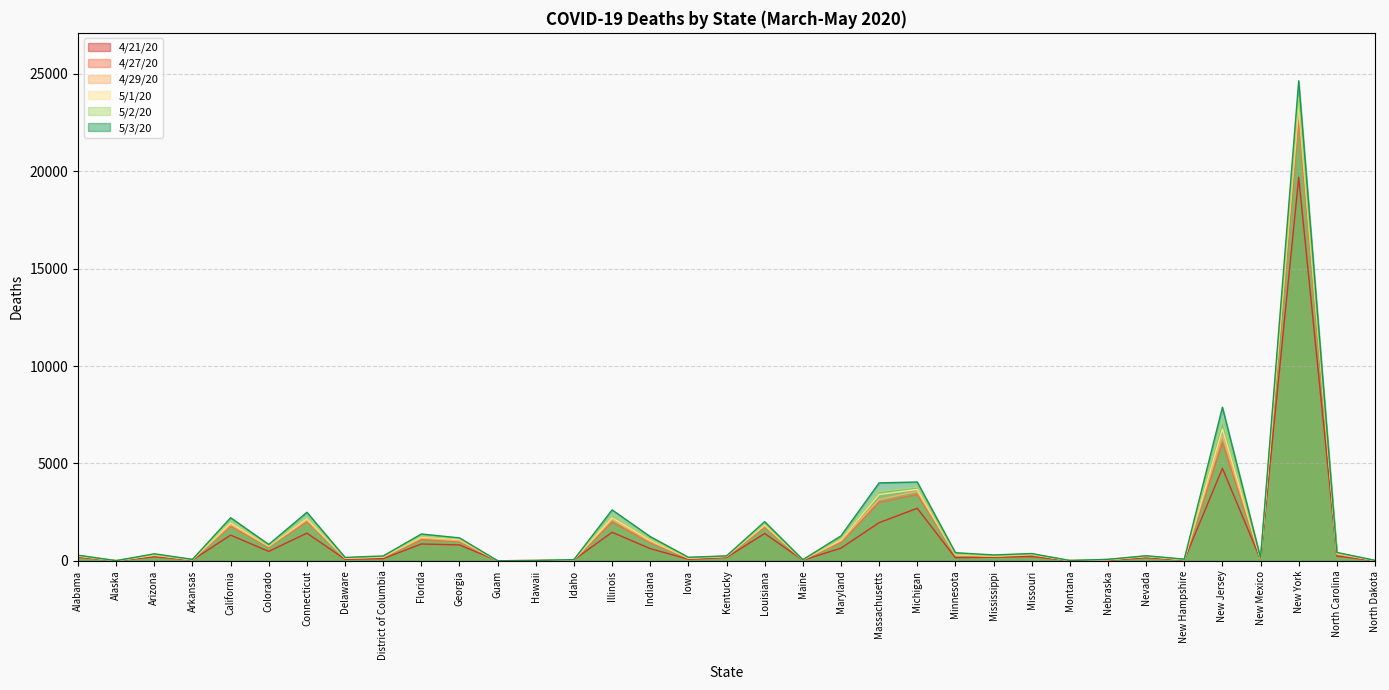

In 4/21/20, how many points are higher than both neighbors (excluding endpoints)?

11